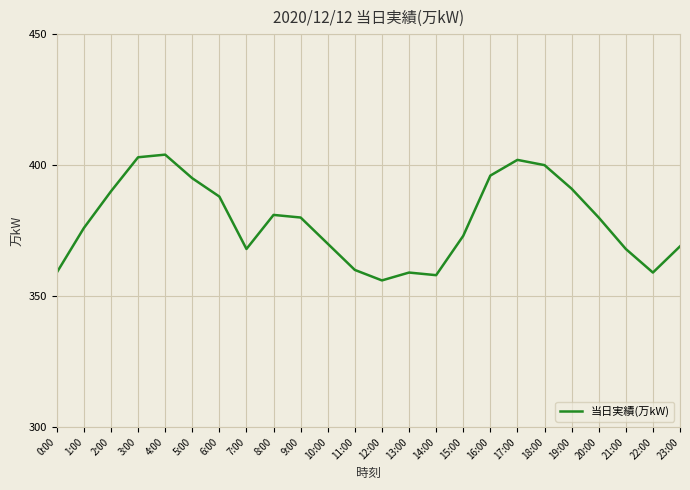

The chart shows a value of 649 at 3:00. True or false?

False